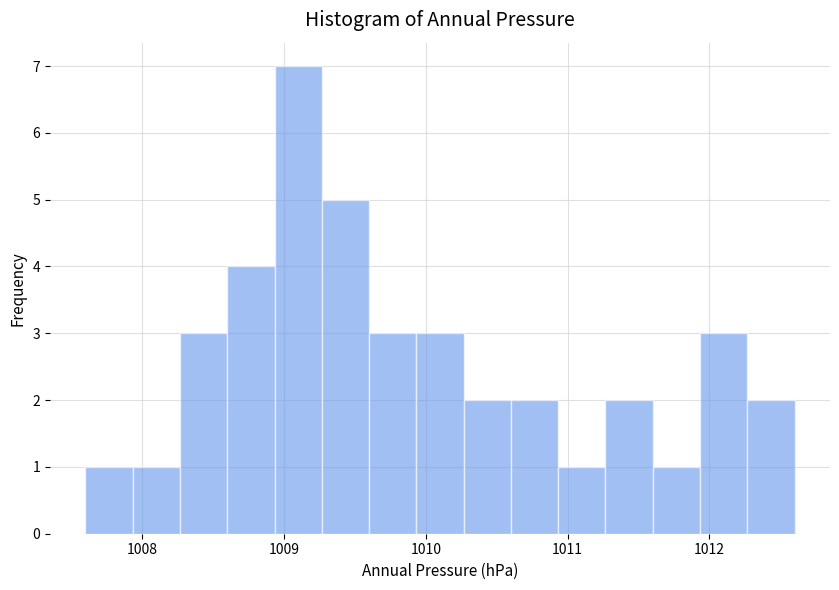

Read against the x-axis, roughly where is the centre of the tallest bar?

1009.1